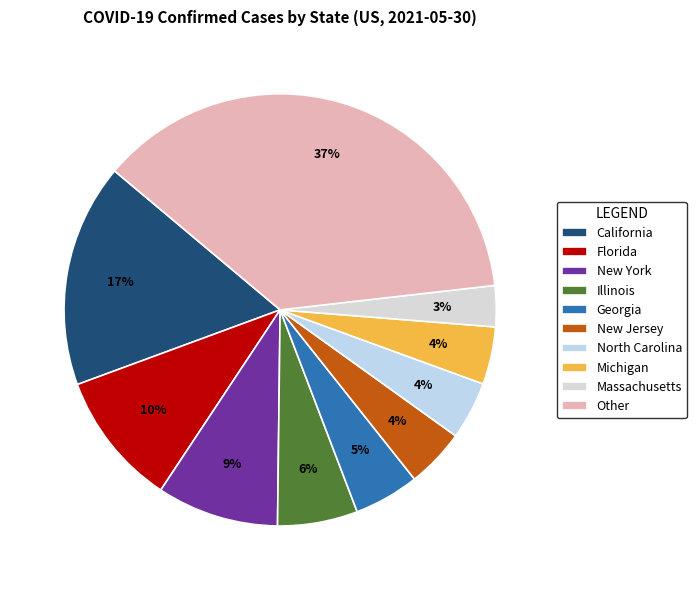

The Illinois slice represents 6% of the pie. True or false?

True